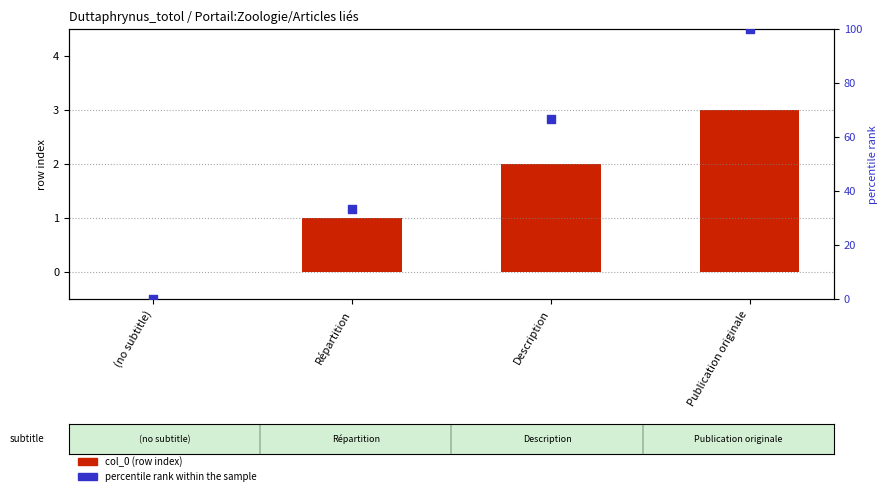

Which series contains the lowest Y value?

col_0 (row index)